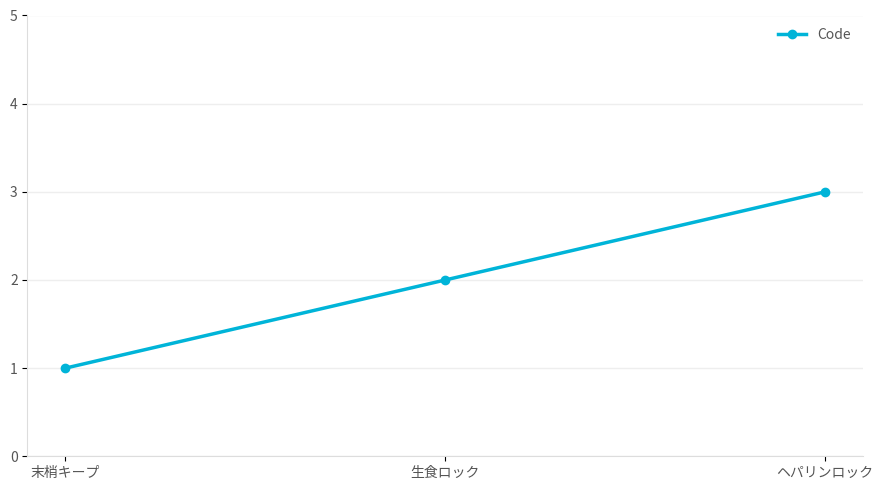

The value at ヘパリンロック is 3. True or false?

True